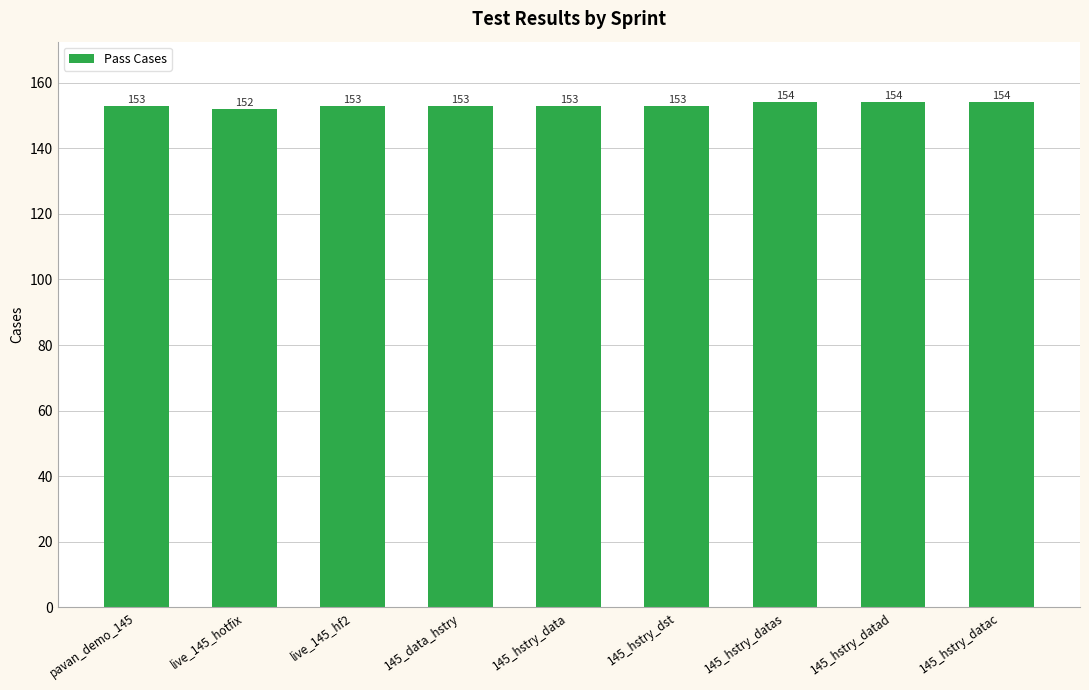

The value at 145_hstry_datac is 259. True or false?

False